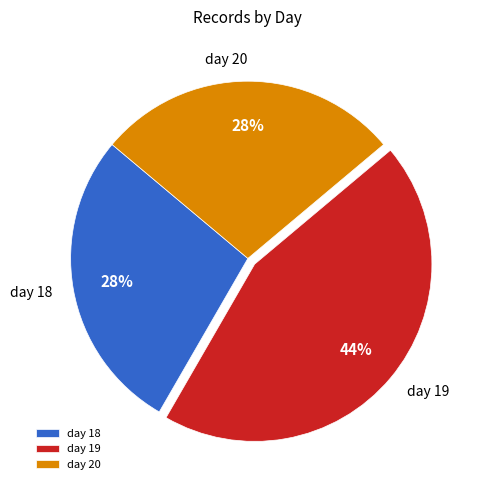

Count the number of slices in the pie.

3